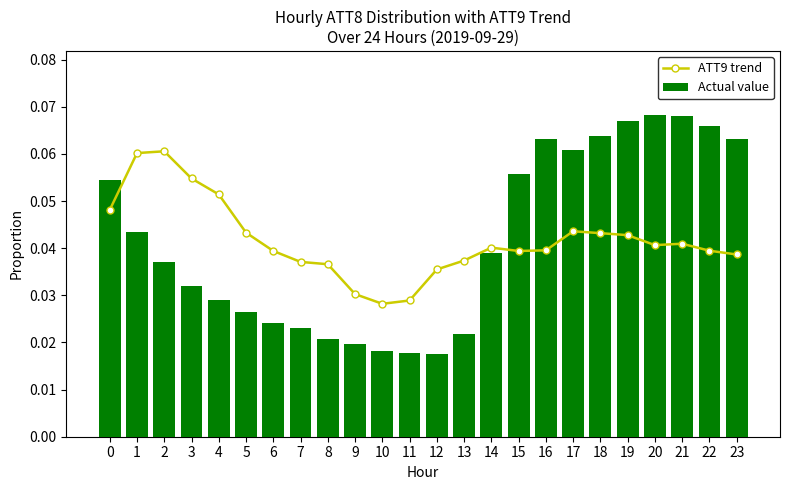

How many data points does each series have?

24